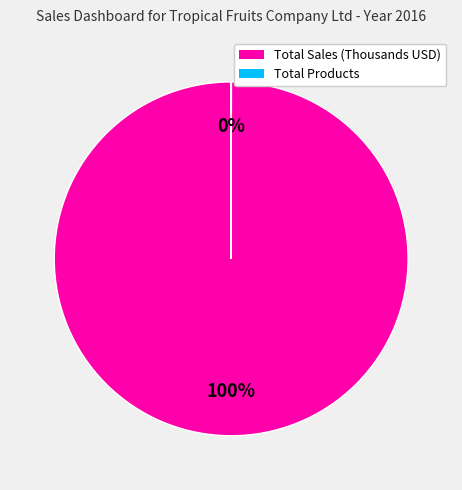

To the nearest percent, what is the difference between the largest and smallest slice percentages?

100%